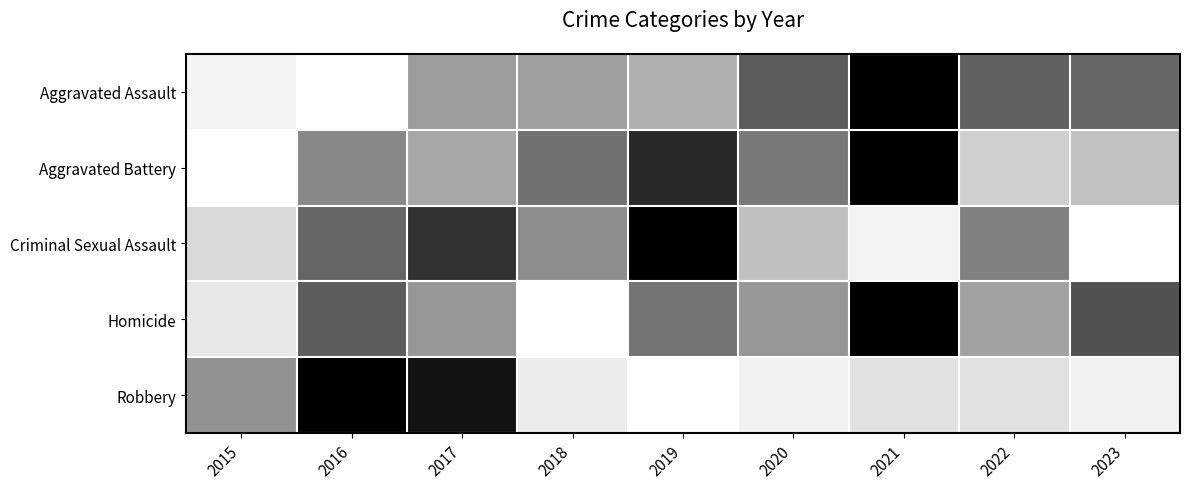

At which category is the sum across all series the highest?

2021